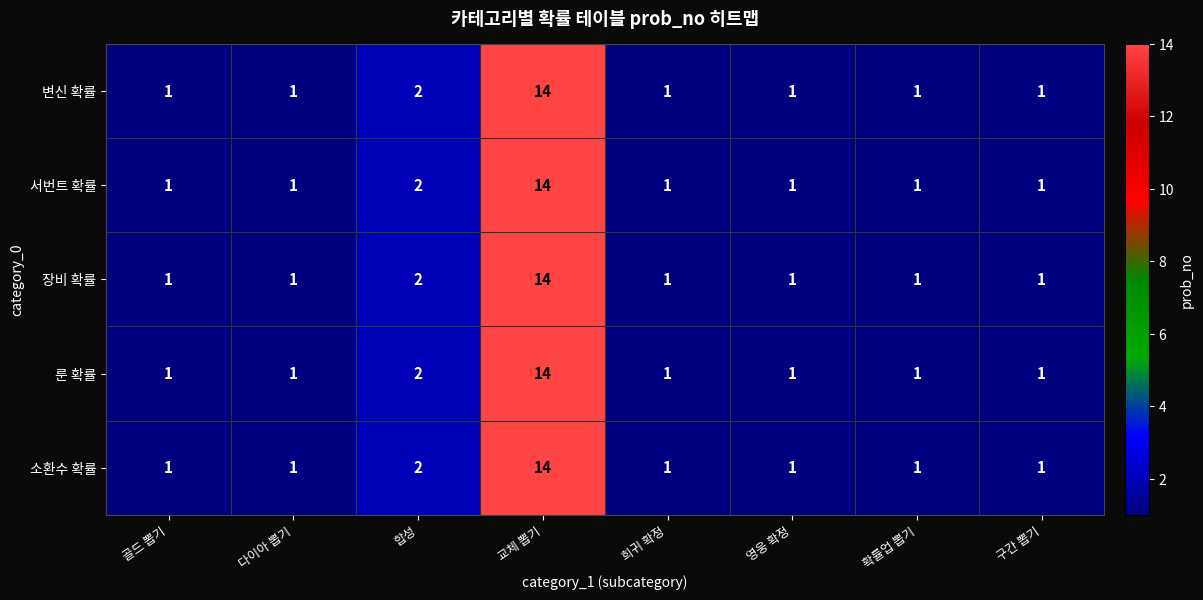

True or false: 변신 확률 has a value of 0 at 다이아 뽑기.

False